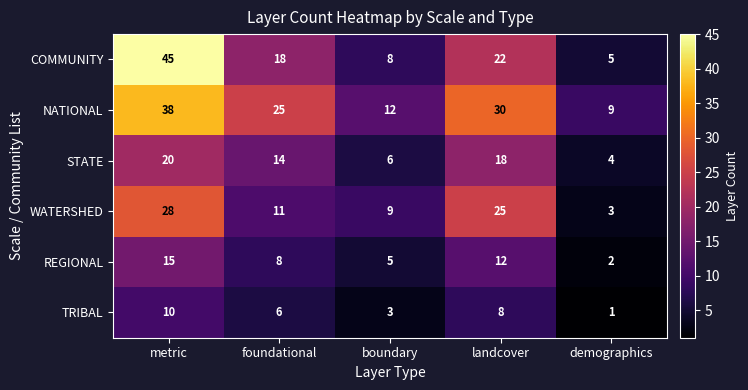

At demographics, list the series in order from largest to smallest.

NATIONAL, COMMUNITY, STATE, WATERSHED, REGIONAL, TRIBAL